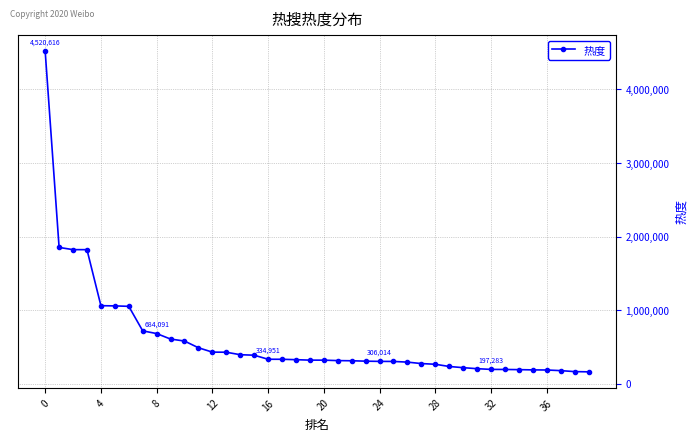

What is the difference between the maximum and minimum values?

4356531